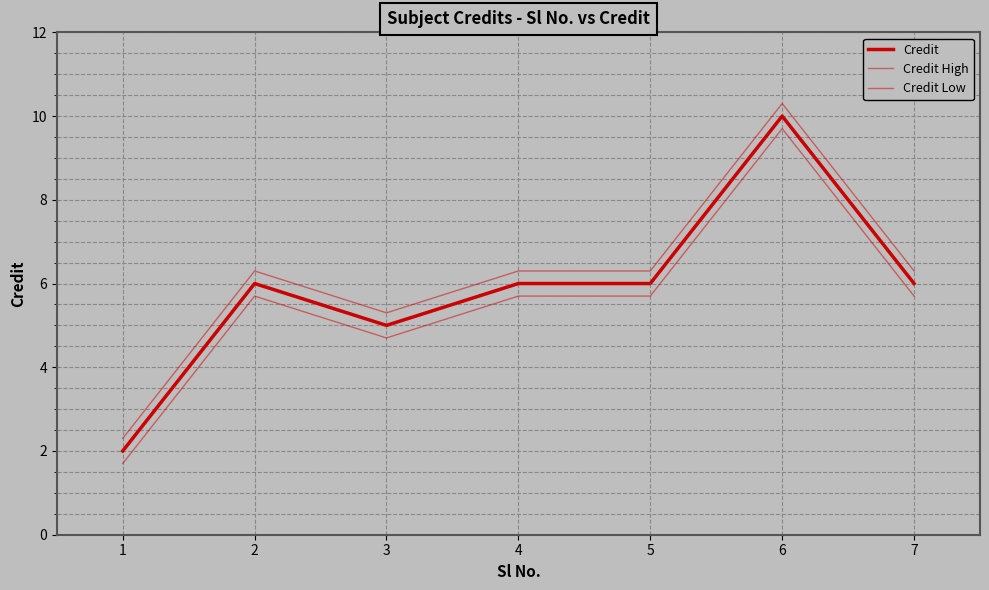

What is the value of the Credit Low point at the 3rd from the left?

4.7